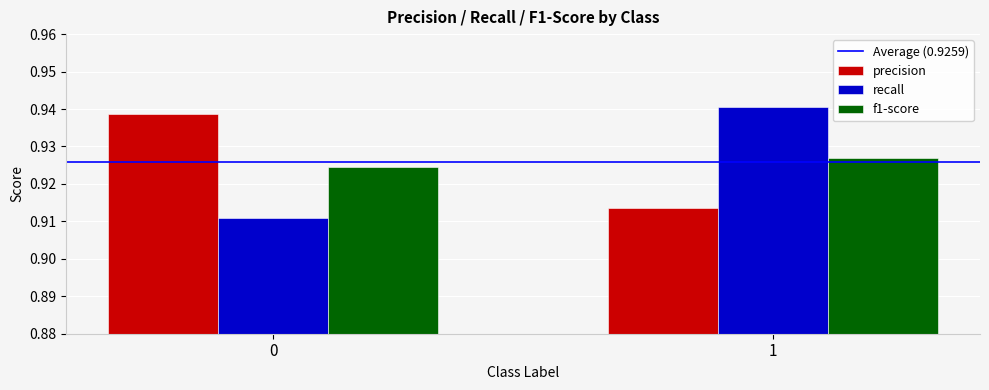

What is the total value across all series at 0?

2.8